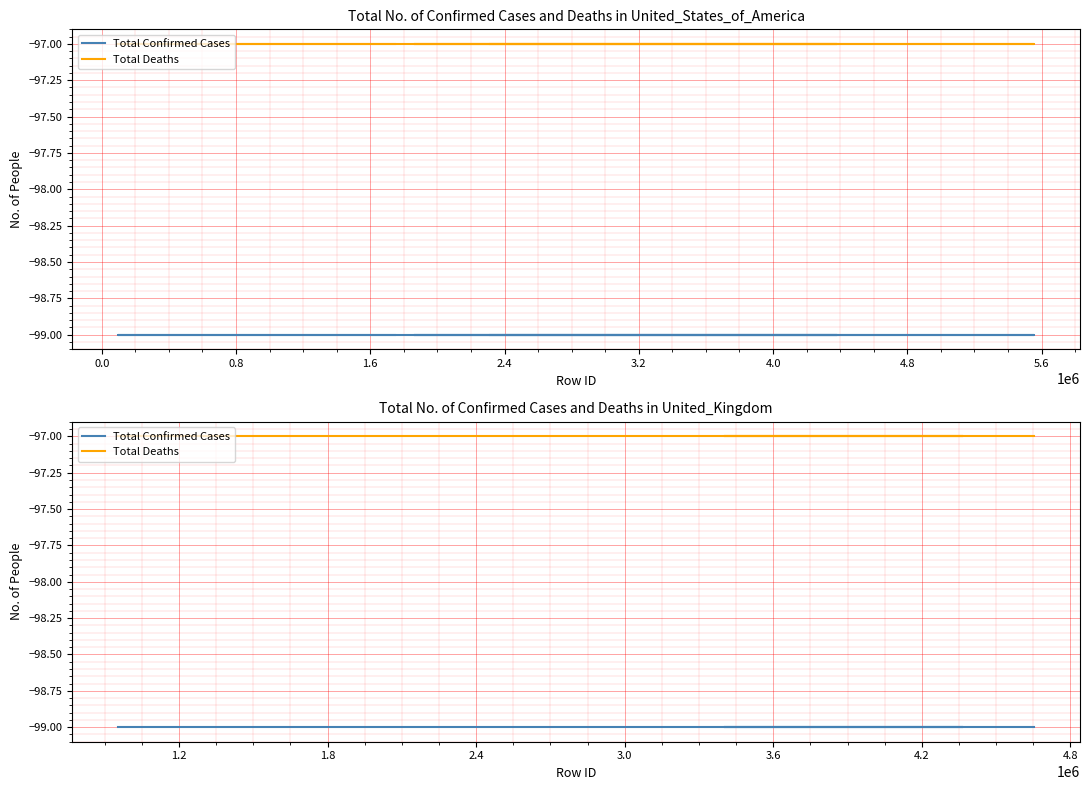

Is the value of Total Deaths at 0.8 greater than the value of Total Confirmed Cases at −0.8?

Yes